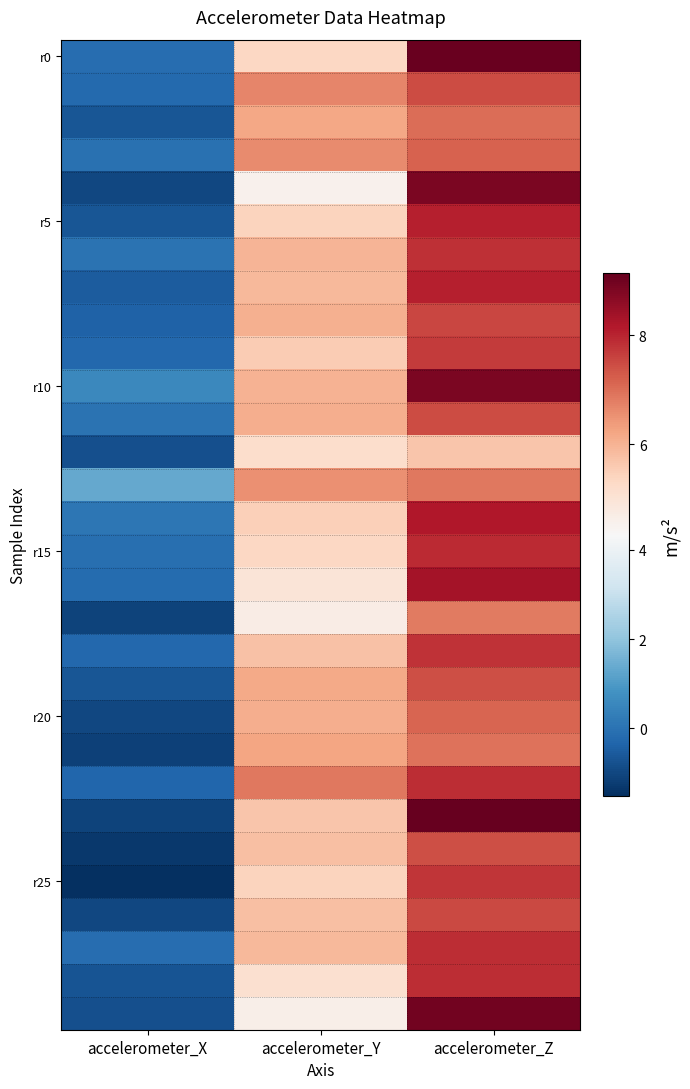

What is the minimum value shown in the chart?

-1.5